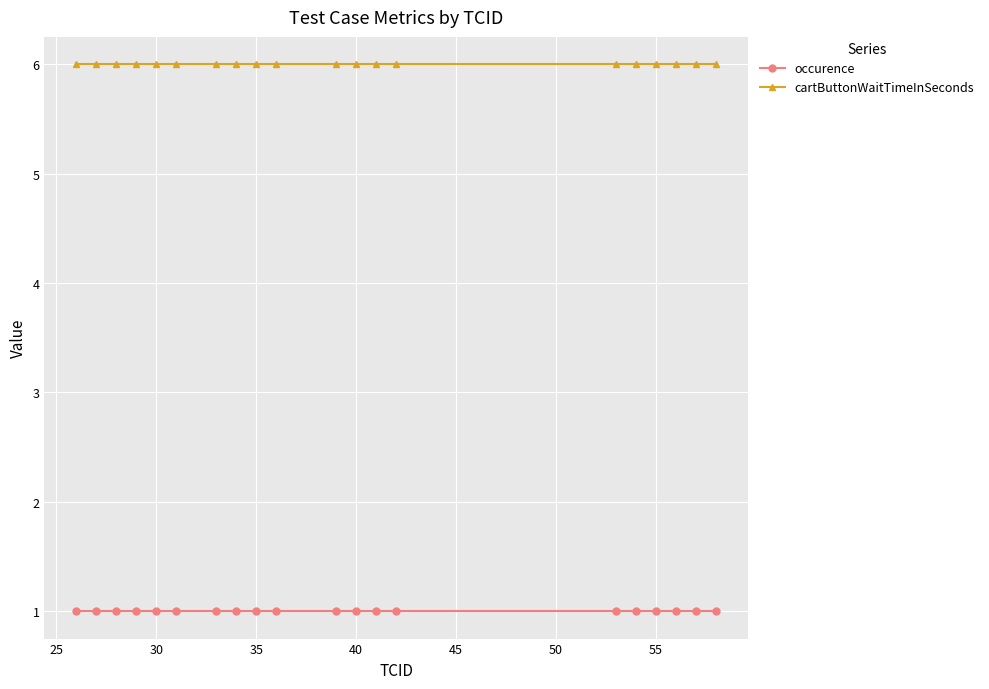

What is the value of the occurence point at the 18th from the left?

1